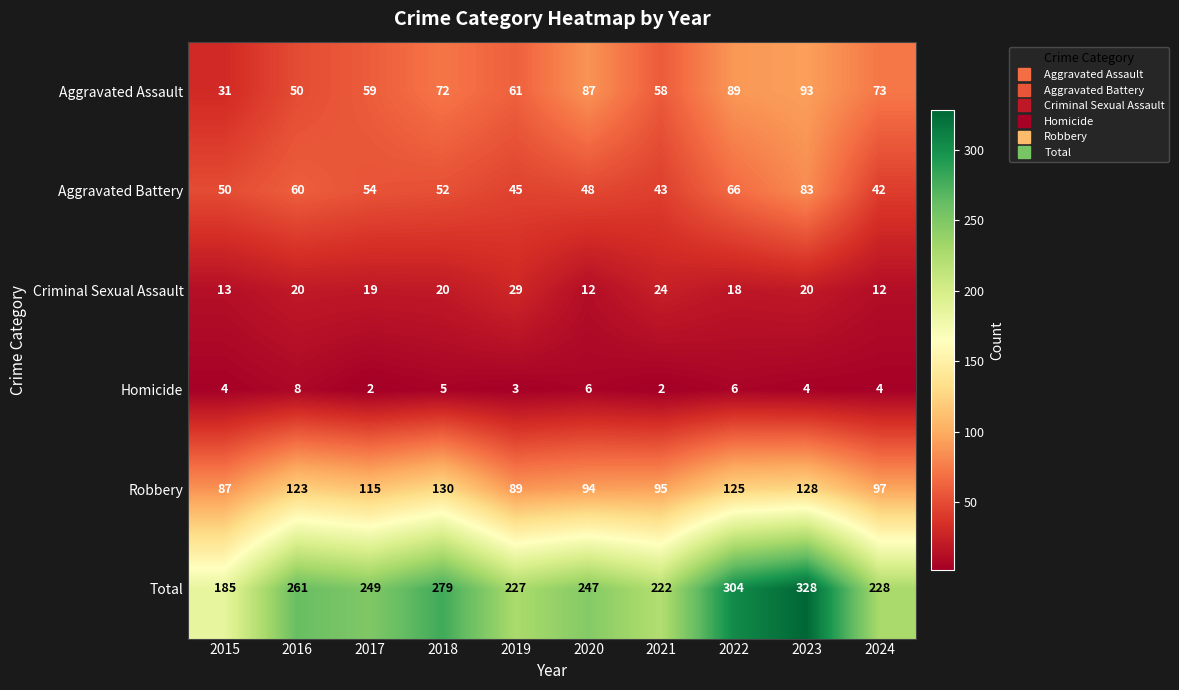

What value does the Criminal Sexual Assault series have at 2021, to the nearest 10?

20